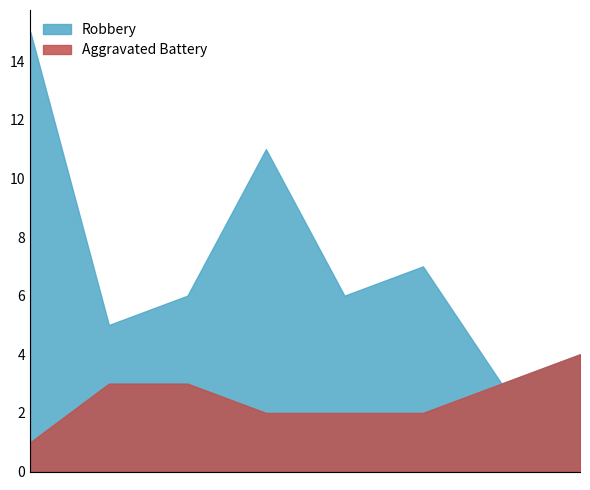

Which series has the widest spread of values?

Robbery